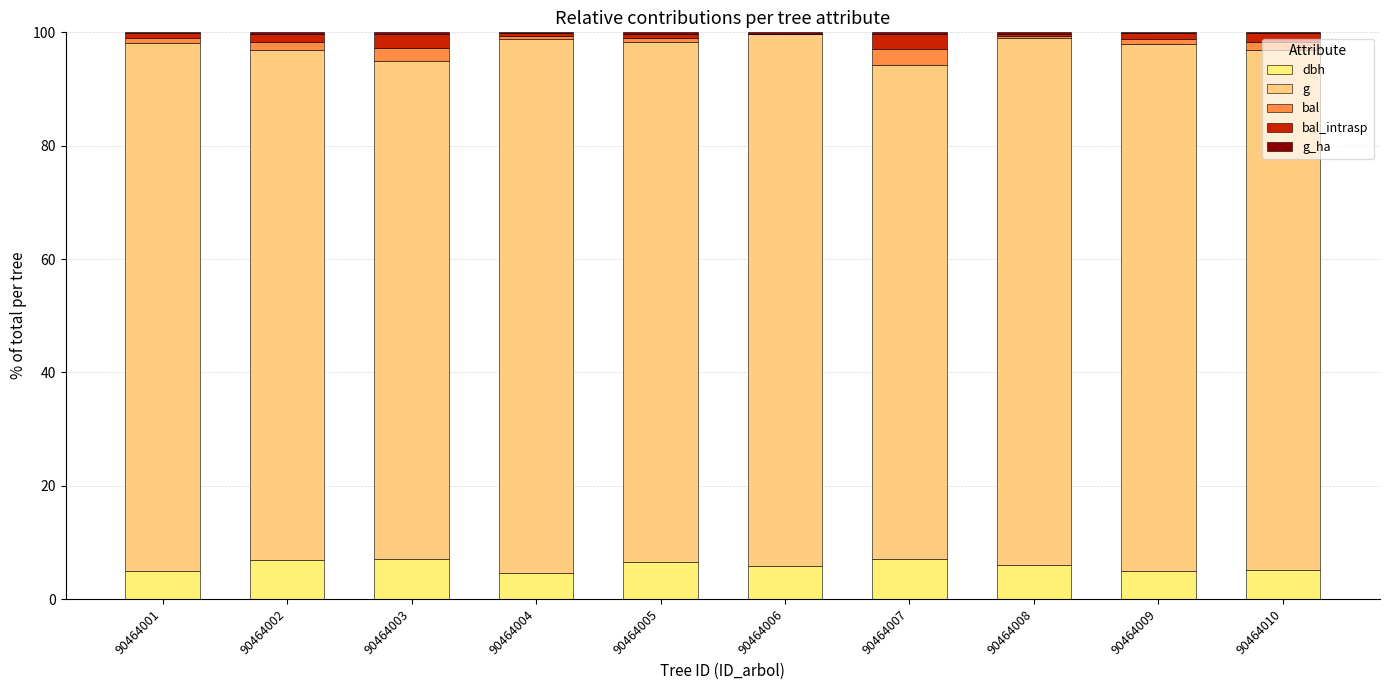

True or false: dbh has a value of 6.1 at 90464008.

True